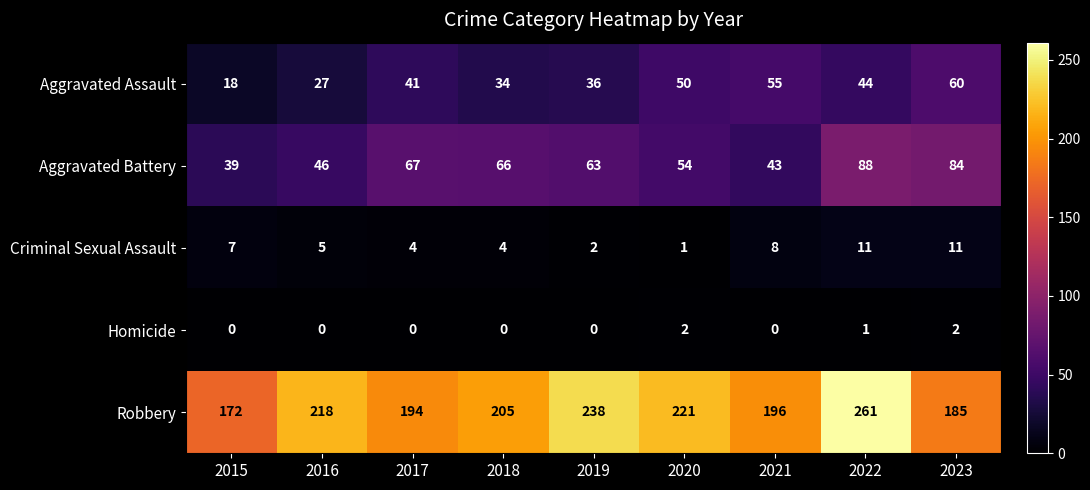

How many Homicide values are between 0 and 1?

7